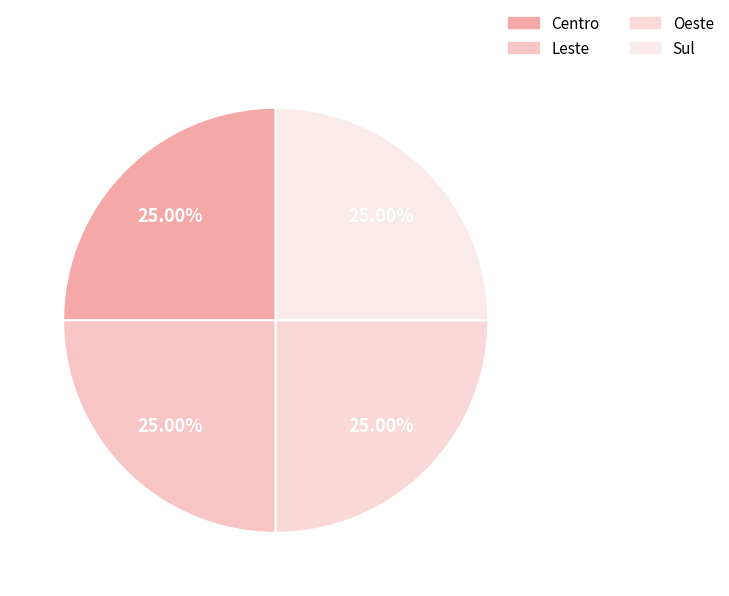

Which category has the biggest portion of the pie?

Sul